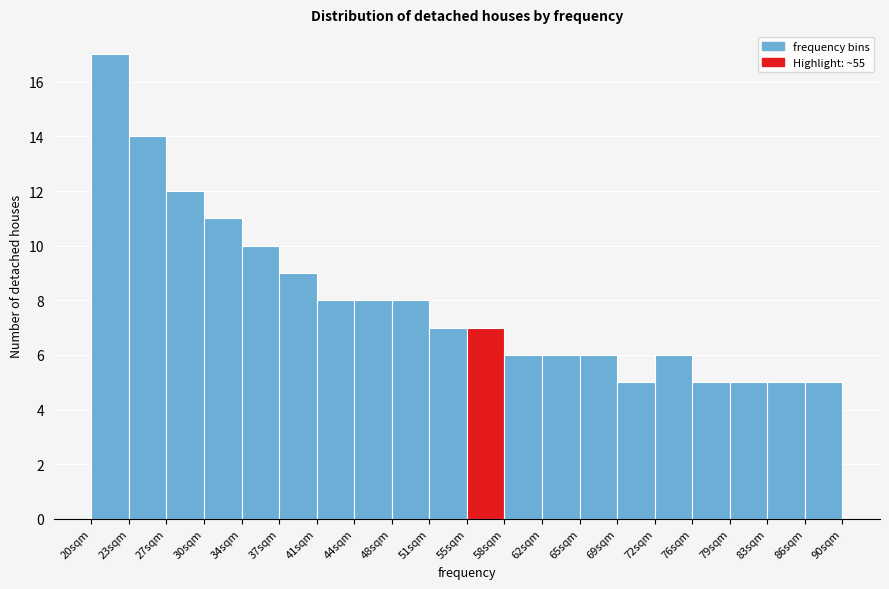

Reading left to right, list every bar in this chart as the range it spans on the x-axis followed by its height. Neither the bar edges nor the heights are printed on the chart, so give them approximately, as read against the axes.

20.0 to 23.5: 17
23.5 to 27.0: 14
27.0 to 30.5: 12
30.5 to 34.0: 11
34.0 to 37.5: 10
37.5 to 41.0: 9
41.0 to 44.5: 8
44.5 to 48.0: 8
48.0 to 51.5: 8
51.5 to 55.0: 7
55.0 to 58.5: 7
58.5 to 62.0: 6
62.0 to 65.5: 6
65.5 to 69.0: 6
69.0 to 72.0: 5
72.0 to 75.5: 6
75.5 to 79.0: 5
79.0 to 82.5: 5
82.5 to 86.0: 5
86.0 to 89.5: 5